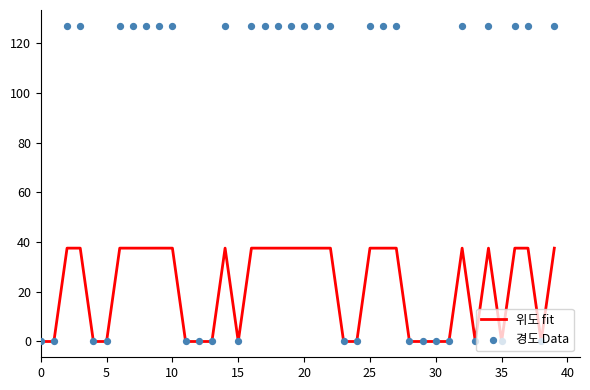

Which series has the largest Y range (max minus min)?

경도 Data